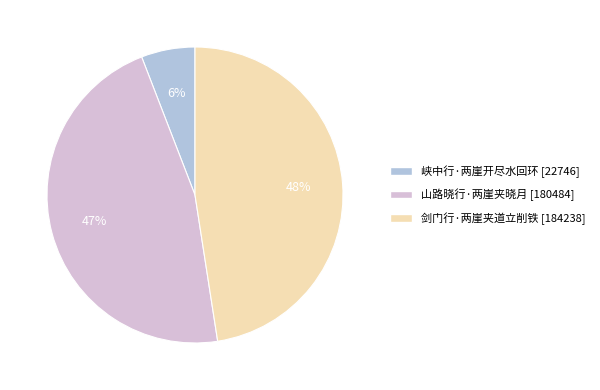

What is the smallest slice in the pie chart?

峡中行·两崖开尽水回环